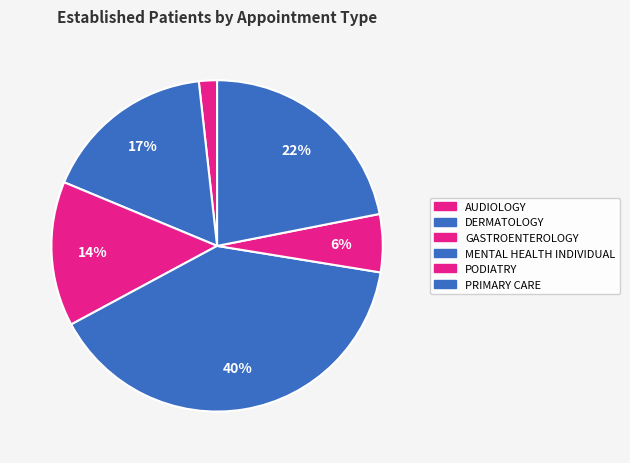

The PRIMARY CARE slice represents 22% of the pie. True or false?

True